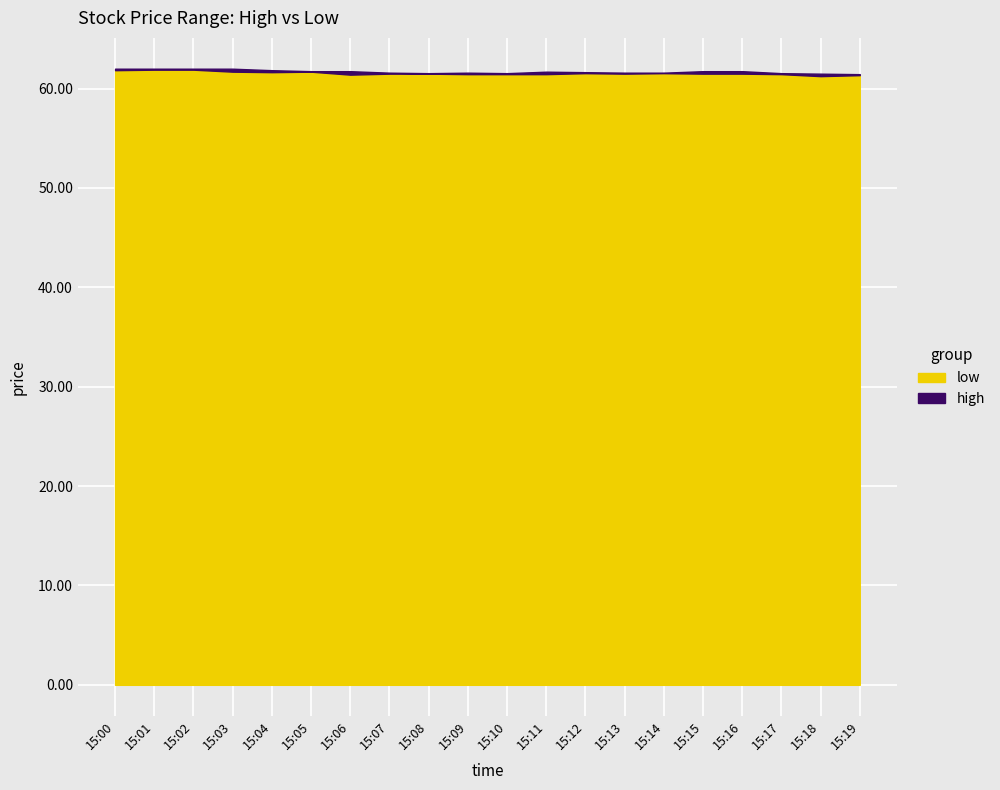

True or false: low and high cross at least once.

False